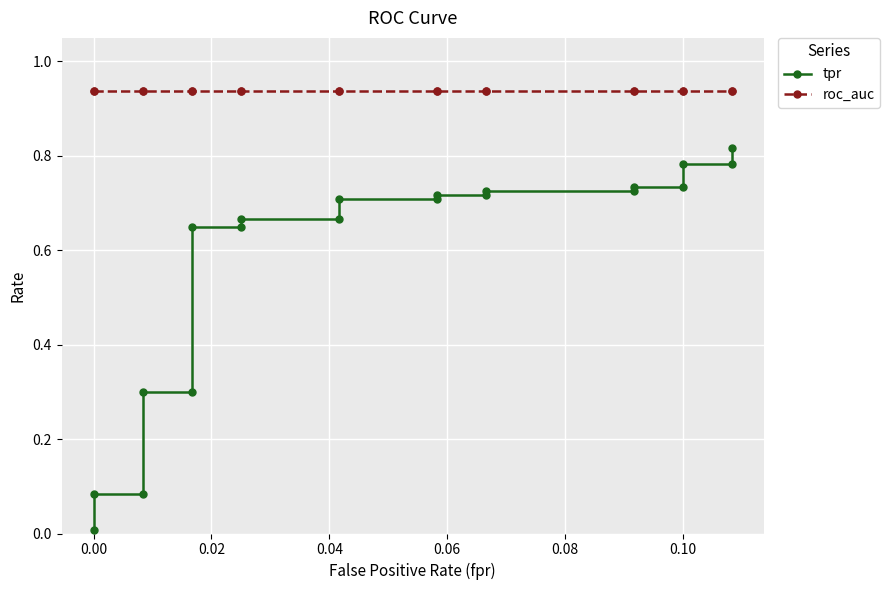

Where is roc_auc nearest to the value 0?

−0.02